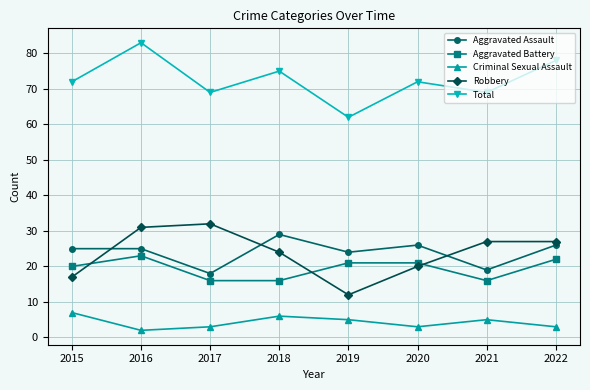

What is the sum of all Robbery values?

190